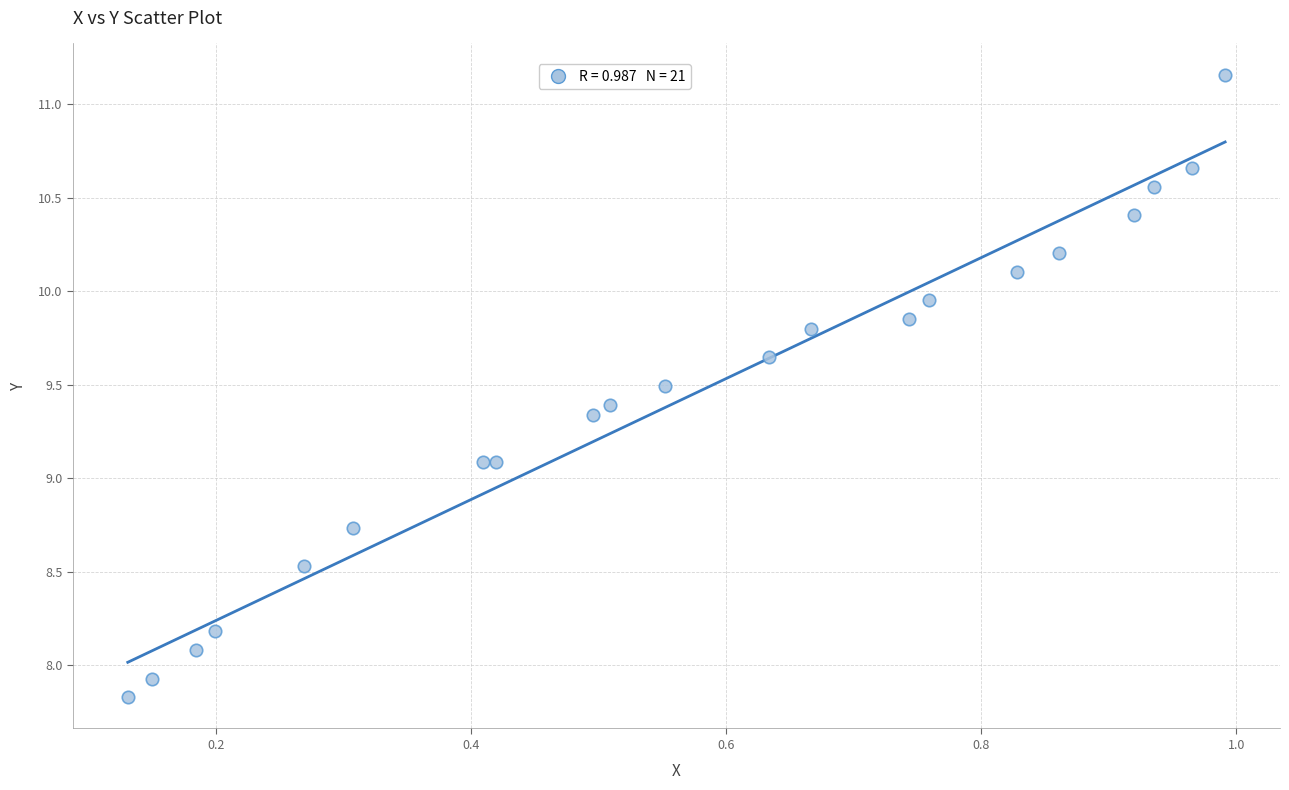

What is the range of Y values (max minus min)?

3.3